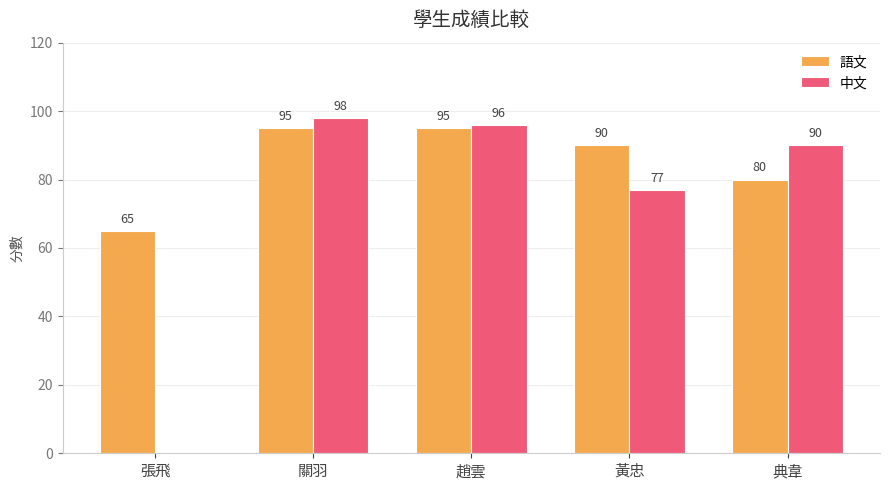

Reading left to right, list all the values displayed in this chart.

語文: 65	95	95	90	80
中文: 0	98	96	77	90